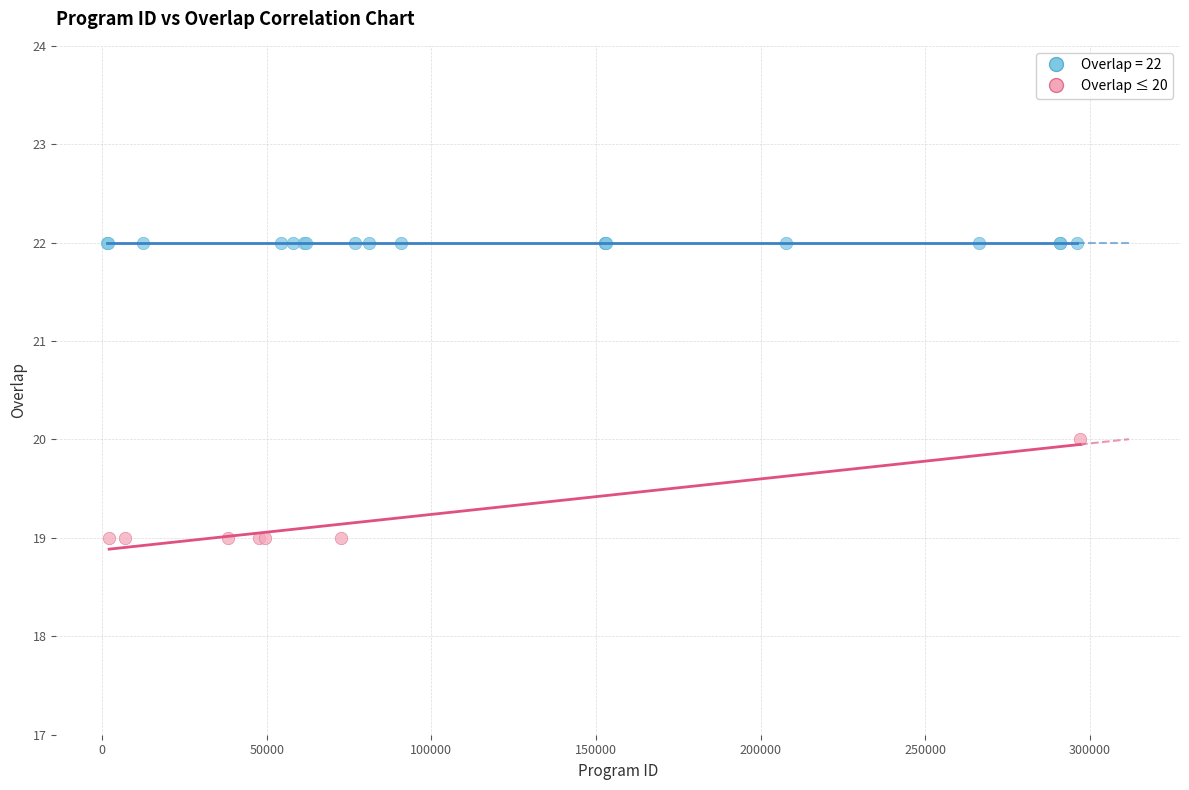

Which series reaches the maximum Y coordinate?

Overlap = 22